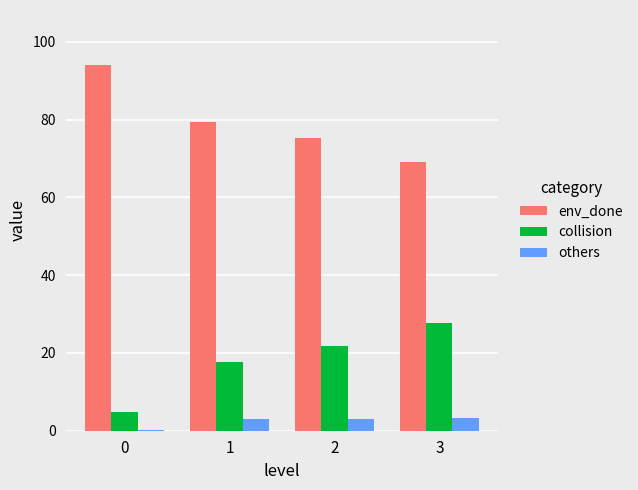

What is the sum of all collision values?

72.0